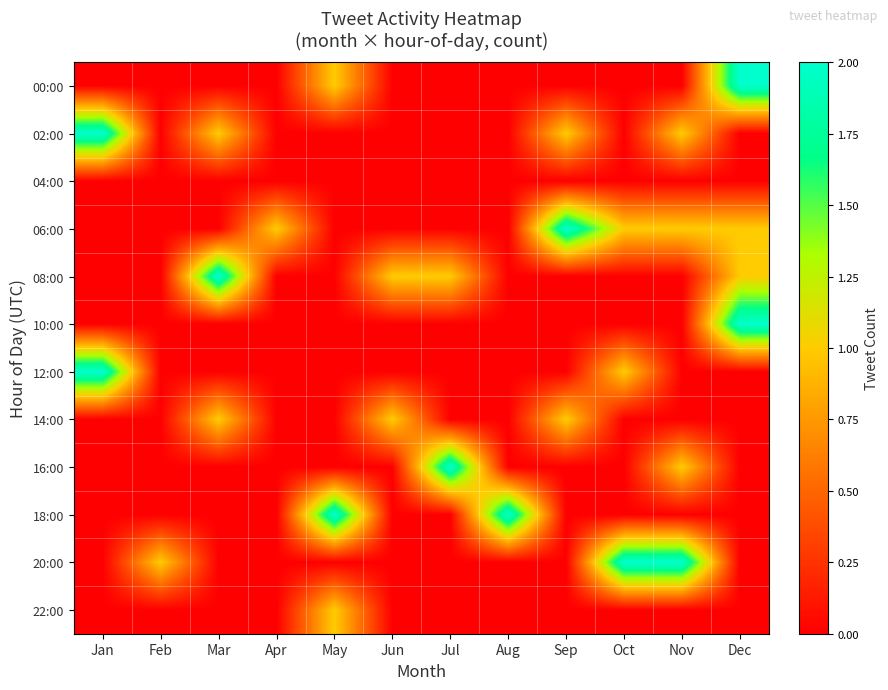

What is the total value across all series at Mar?

4